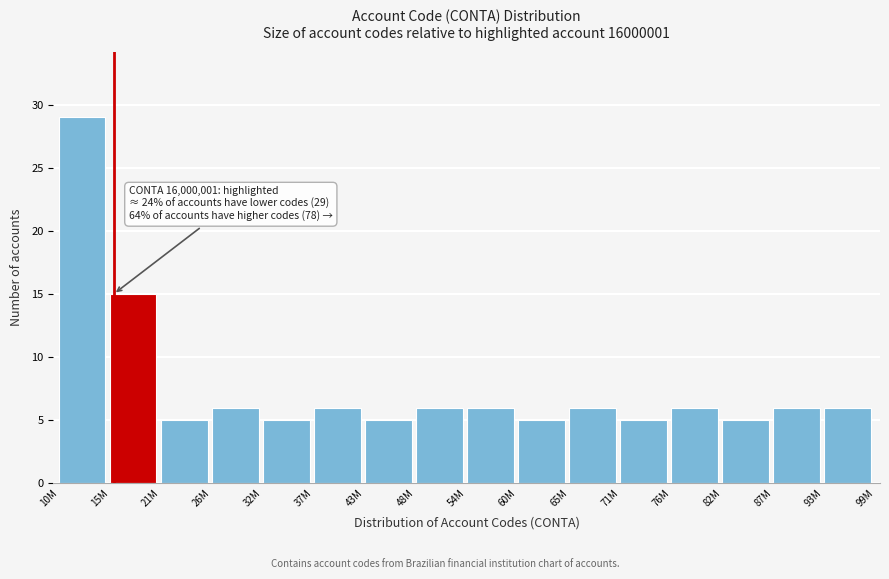

Reading left to right, list all the values displayed in this chart.

29	15	5	6	5	6	5	6	6	5	6	5	6	5	6	6